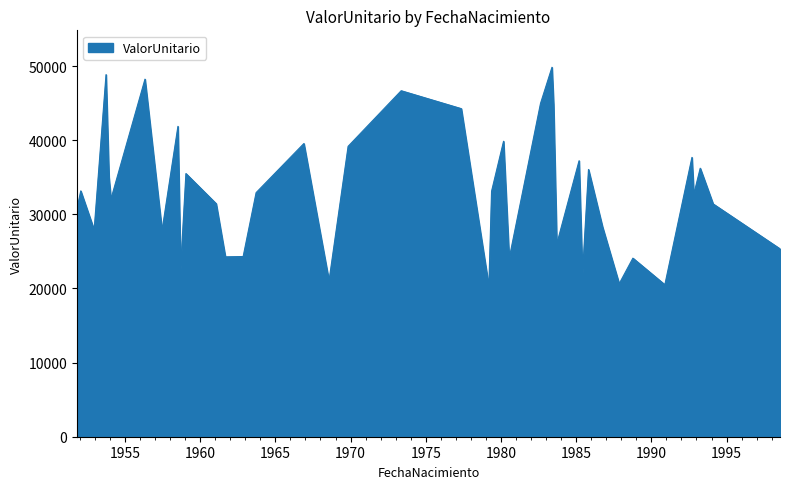

How many interior local valleys (lower than both neighbors) does the data have?

13